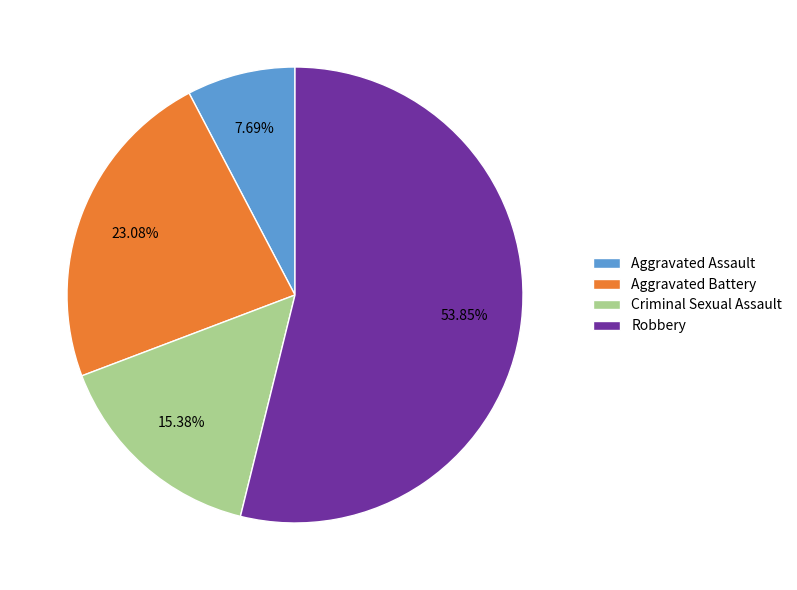

Is Aggravated Battery the majority of the pie?

No